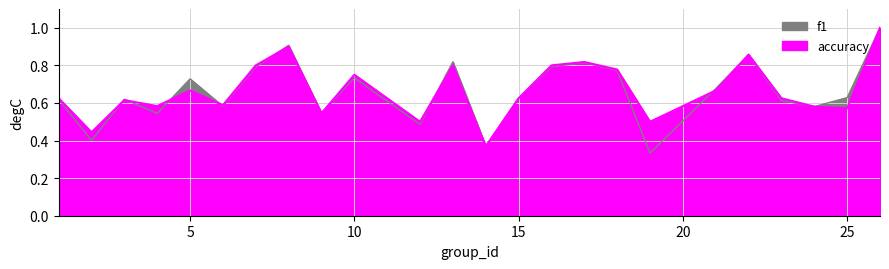

True or false: f1 and accuracy intersect in this chart.

True